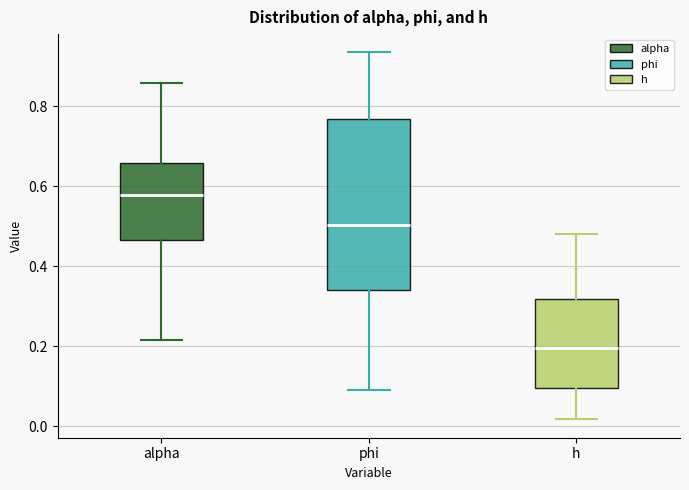

Which box is the tallest, from its lower edge to its upper edge?

phi